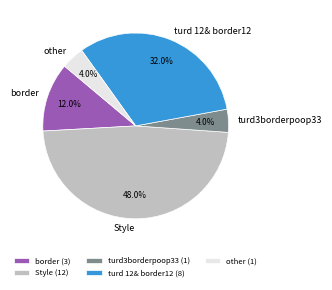

How many segments does this pie chart have?

5